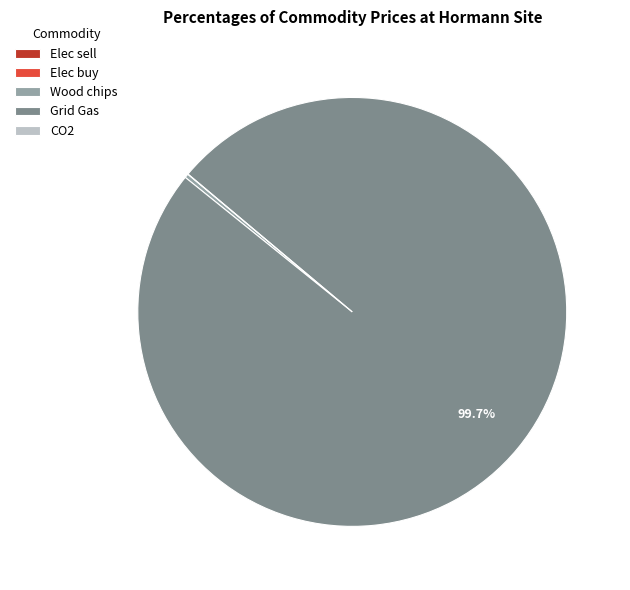

Is Wood chips the majority of the pie?

No